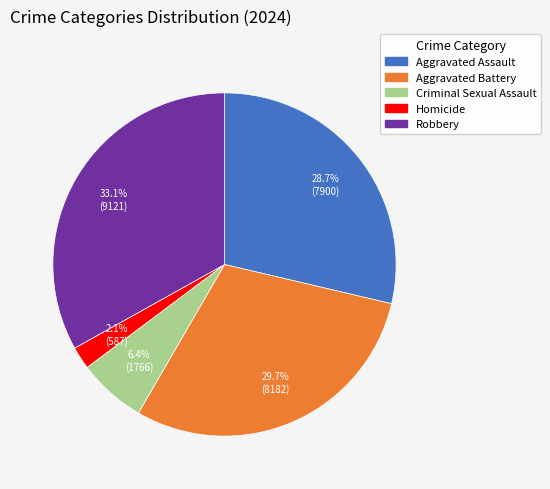

What is the smallest slice in the pie chart?

Homicide